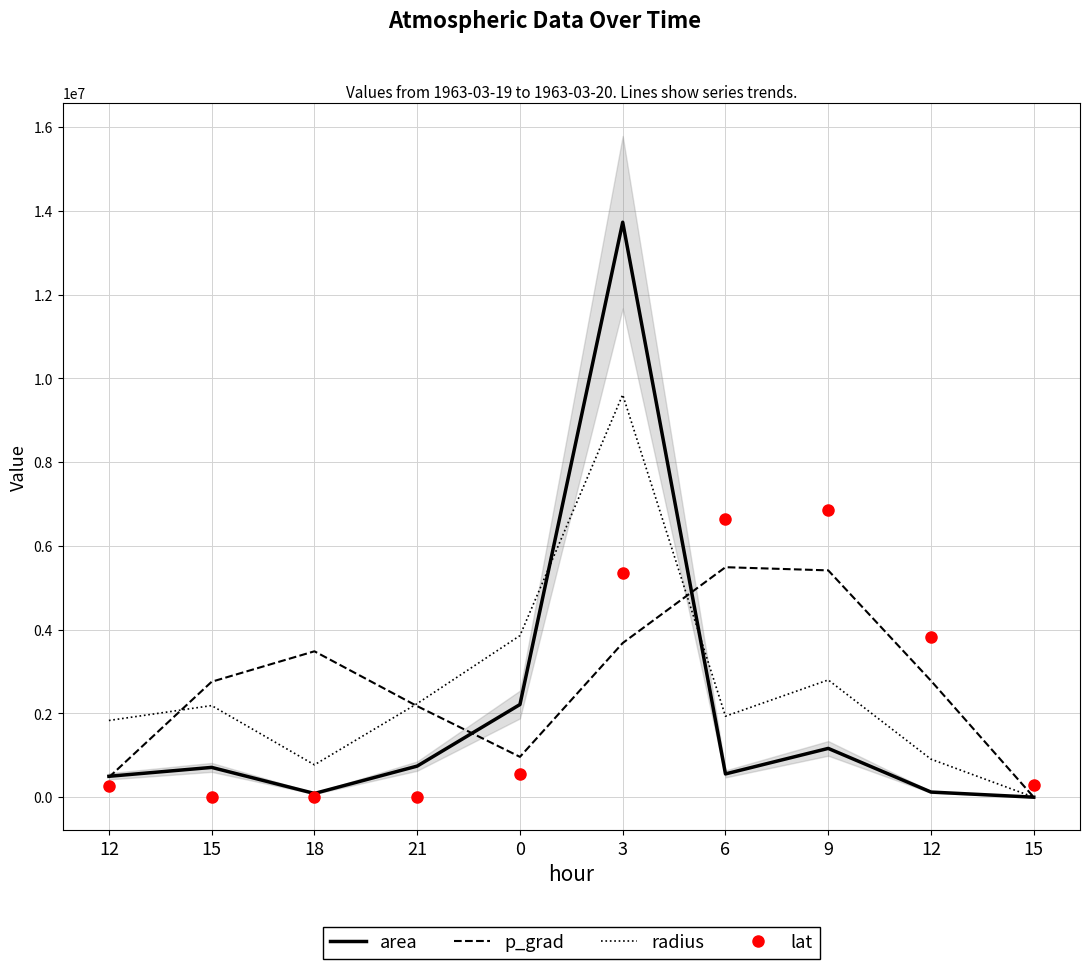

The value of p_grad at 0 is 611695.2. True or false?

False